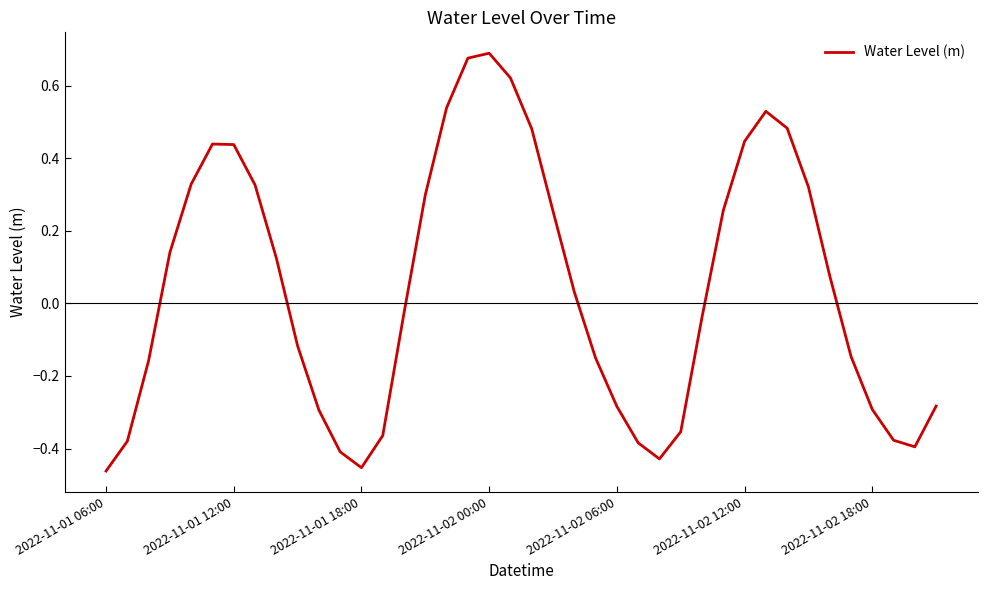

What is the difference between the maximum and minimum values?

1.2